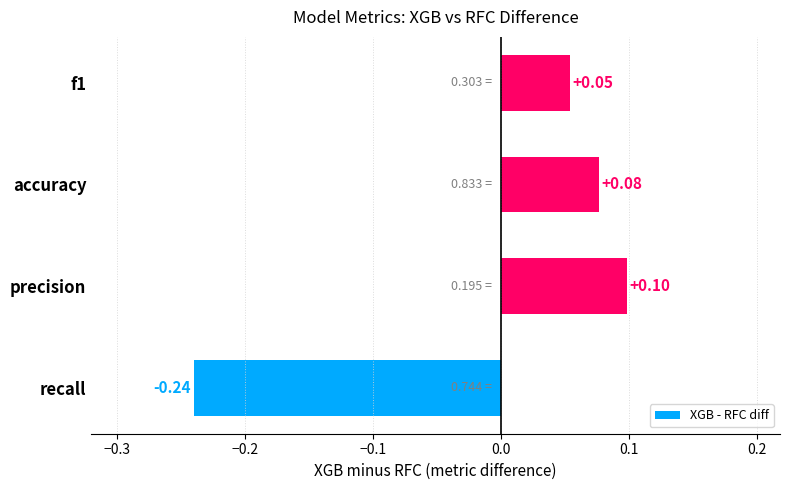

Which label corresponds to the smallest value in the chart?

recall